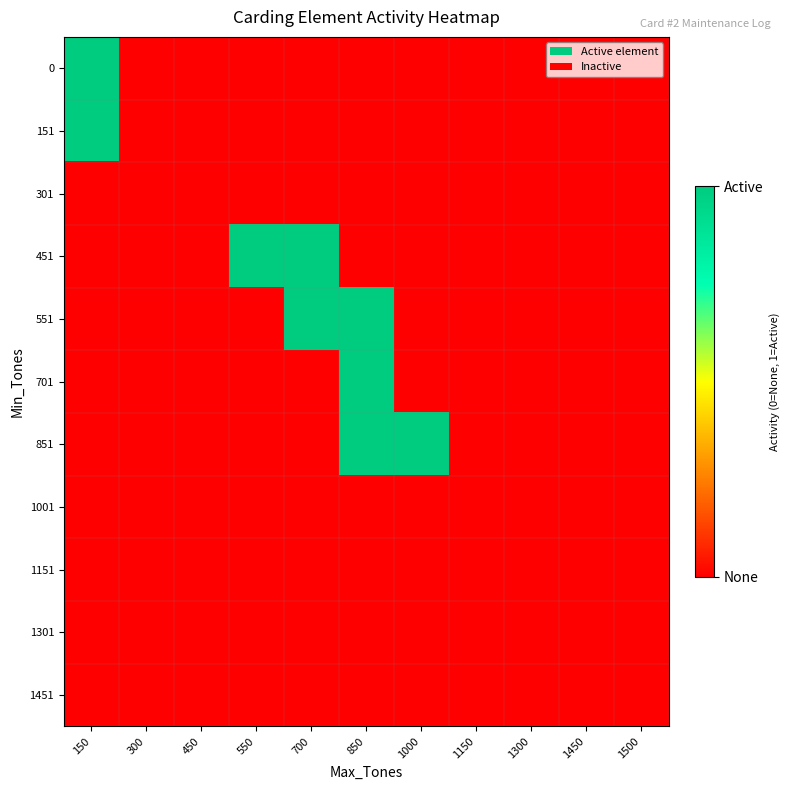

Reading left to right, what are all the values shown in this chart?

0: 150=1	300=0	450=0	550=0	700=0	850=0	1000=0	1150=0	1300=0	1450=0	1500=0
151: 150=1	300=0	450=0	550=0	700=0	850=0	1000=0	1150=0	1300=0	1450=0	1500=0
301: 150=0	300=0	450=0	550=0	700=0	850=0	1000=0	1150=0	1300=0	1450=0	1500=0
451: 150=0	300=0	450=0	550=1	700=1	850=0	1000=0	1150=0	1300=0	1450=0	1500=0
551: 150=0	300=0	450=0	550=0	700=1	850=1	1000=0	1150=0	1300=0	1450=0	1500=0
701: 150=0	300=0	450=0	550=0	700=0	850=1	1000=0	1150=0	1300=0	1450=0	1500=0
851: 150=0	300=0	450=0	550=0	700=0	850=1	1000=1	1150=0	1300=0	1450=0	1500=0
1001: 150=0	300=0	450=0	550=0	700=0	850=0	1000=0	1150=0	1300=0	1450=0	1500=0
1151: 150=0	300=0	450=0	550=0	700=0	850=0	1000=0	1150=0	1300=0	1450=0	1500=0
1301: 150=0	300=0	450=0	550=0	700=0	850=0	1000=0	1150=0	1300=0	1450=0	1500=0
1451: 150=0	300=0	450=0	550=0	700=0	850=0	1000=0	1150=0	1300=0	1450=0	1500=0